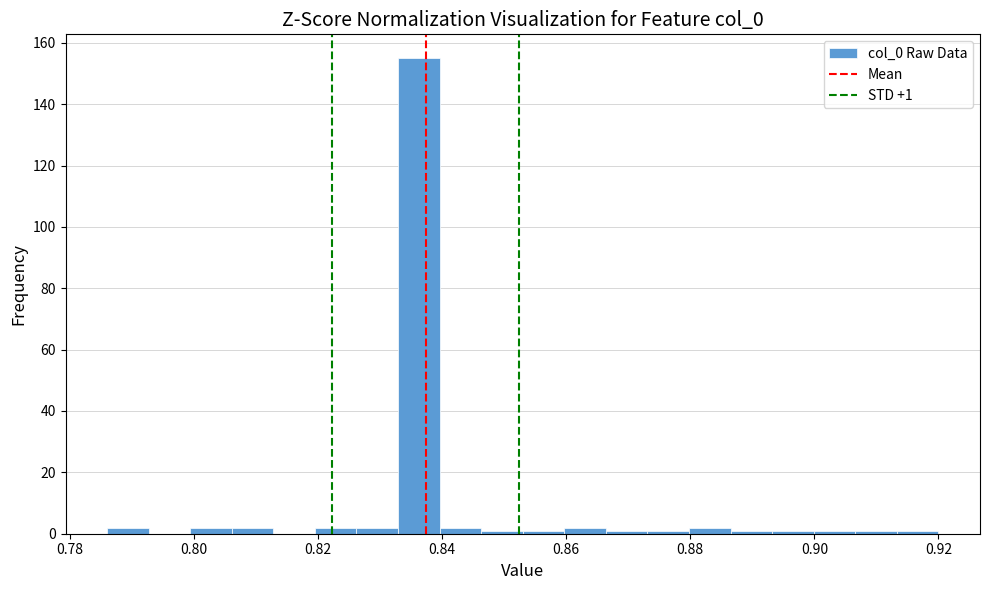

Read against the x-axis, roughly where is the centre of the tallest bar?

0.836